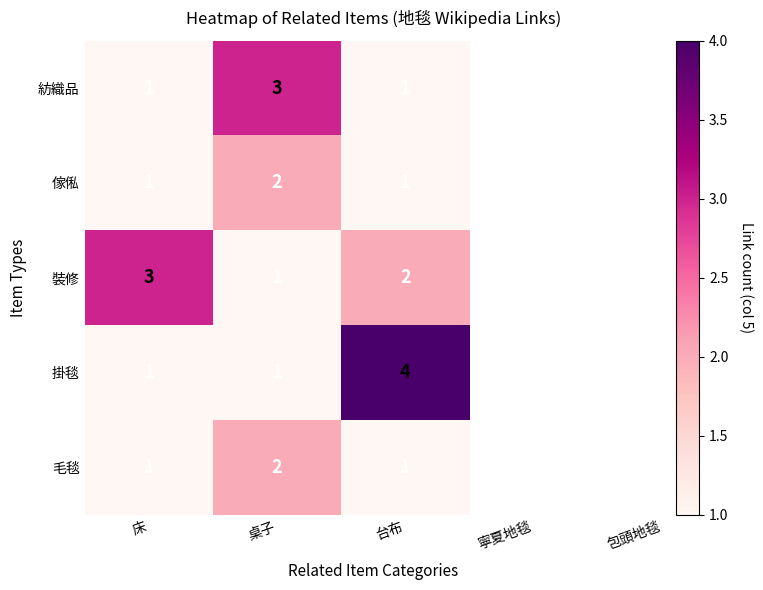

Between 床 and 台布, which series saw the biggest shift?

掛毯